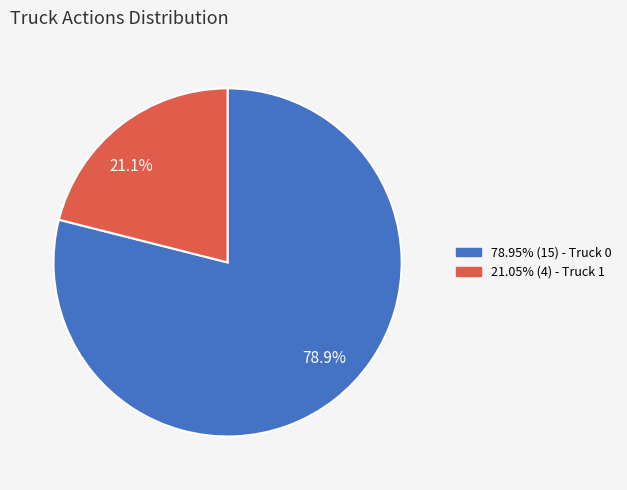

What is the largest slice in the pie chart?

78.9%